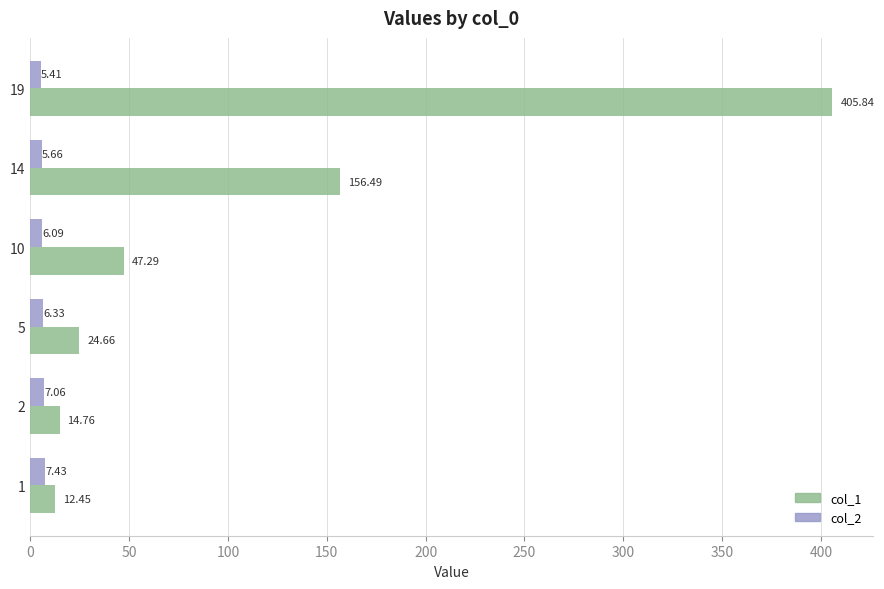

Is the value of col_2 at 14 greater than the value of col_1 at 1?

No